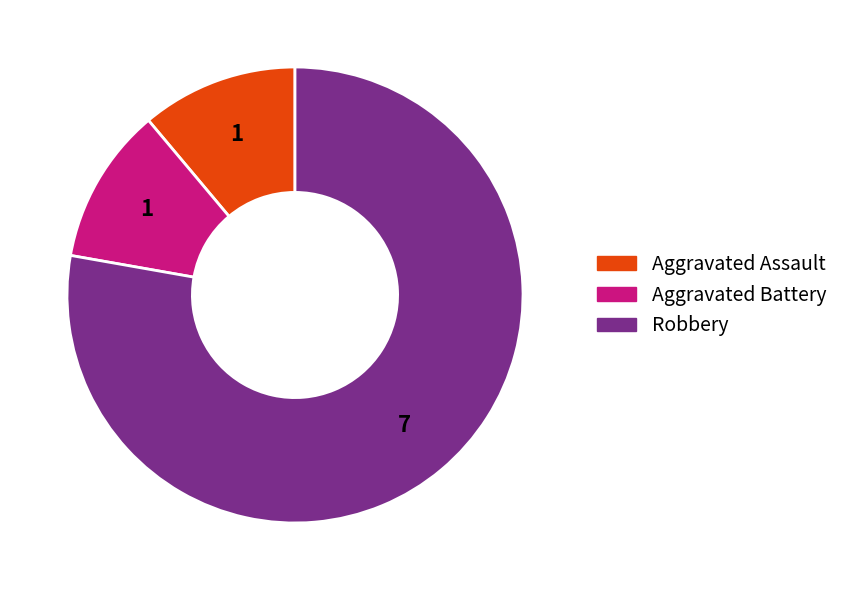

Which category has the biggest portion of the pie?

Robbery